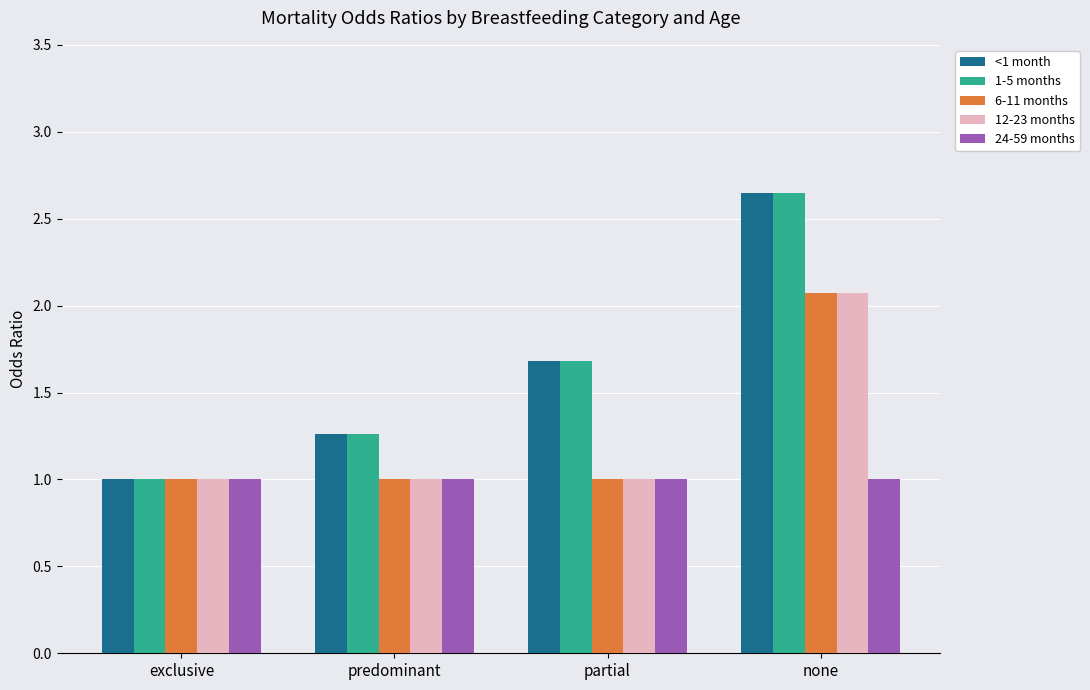

What is the smallest value displayed?

1.0